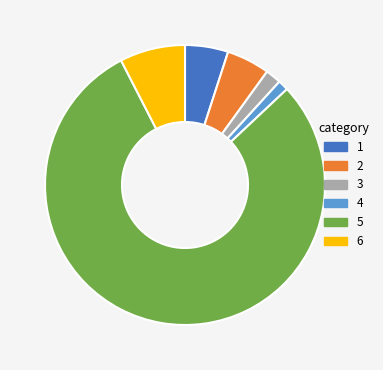

Is it true that 4 is 11% of the pie?

False